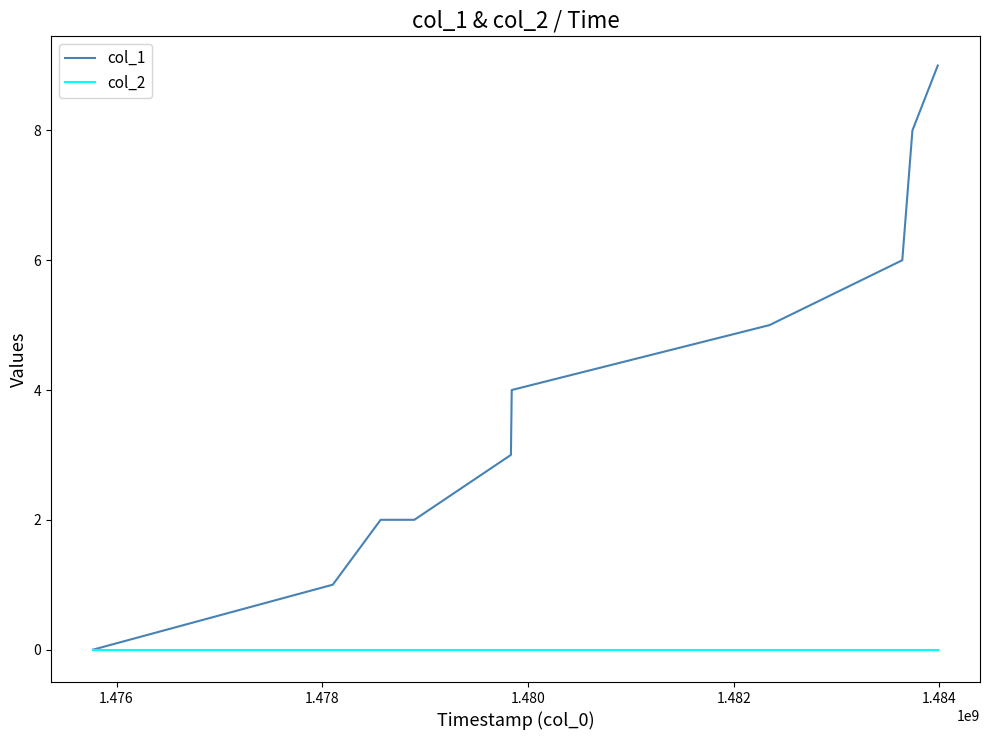

Which series has the widest spread of values?

col_1